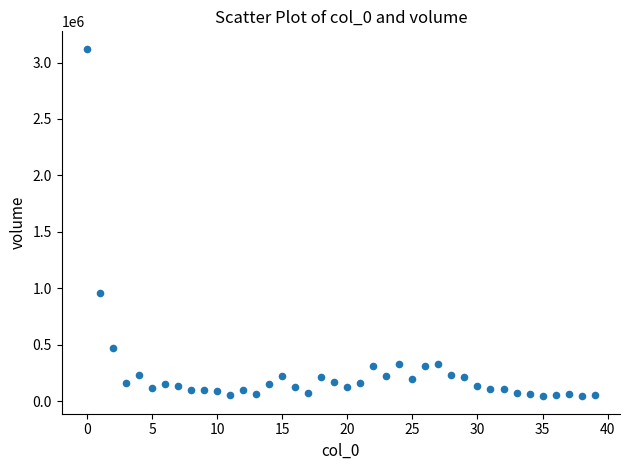

What is the range of Y values (max minus min)?

3078385.9